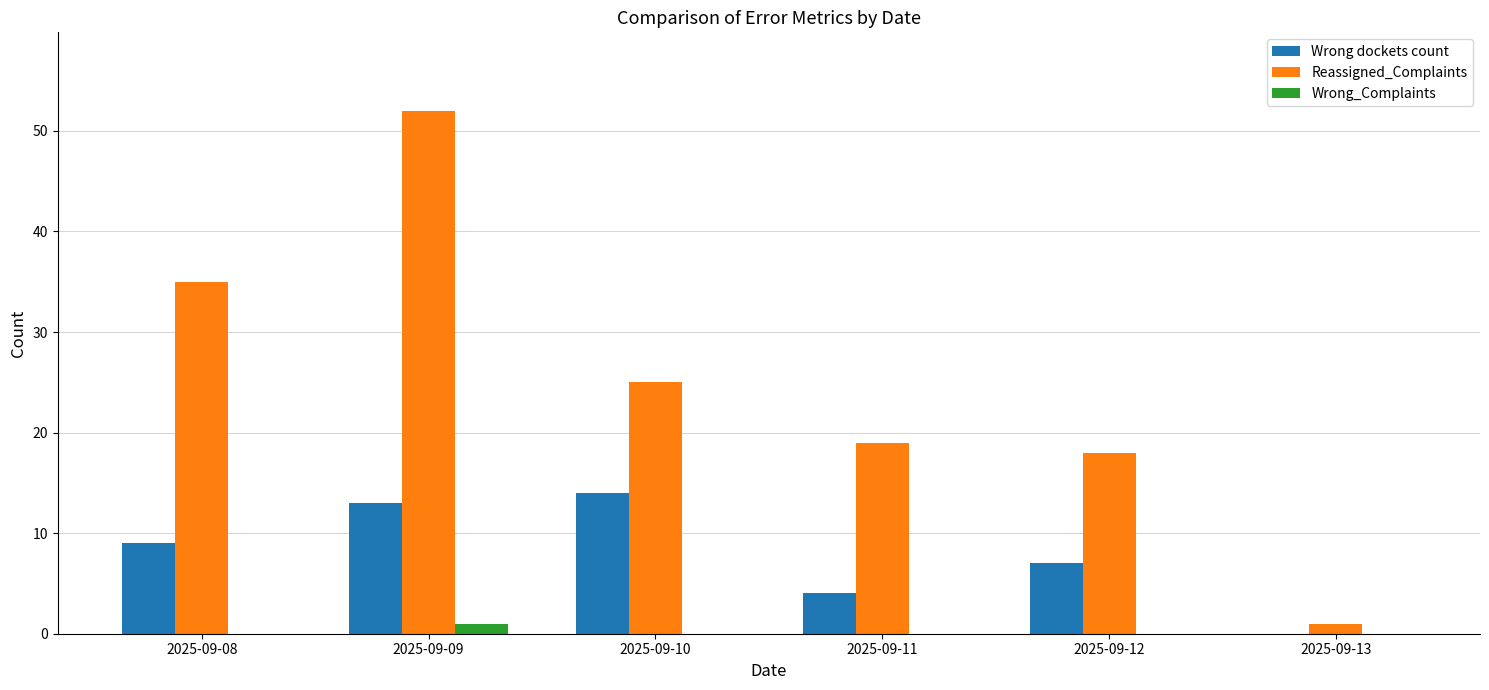

Read the Wrong dockets count value at 2025-09-12, to the nearest 5.

5